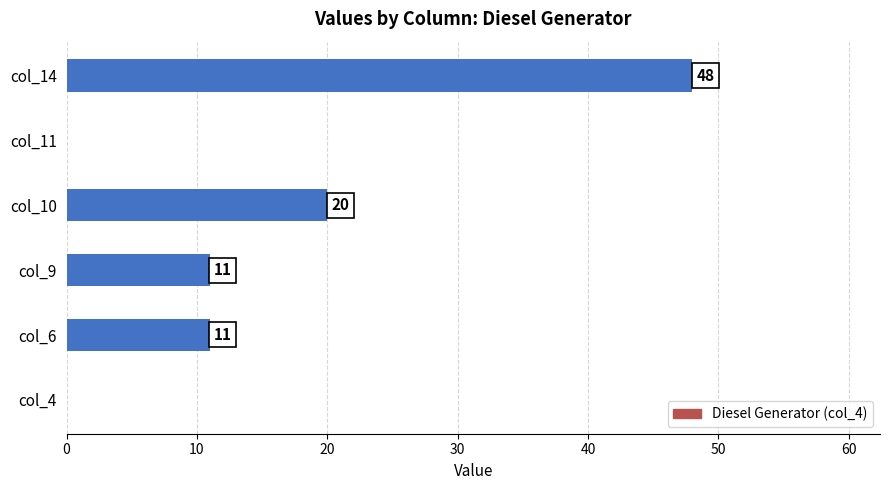

What is the sum of the values at col_10 and col_6?

31